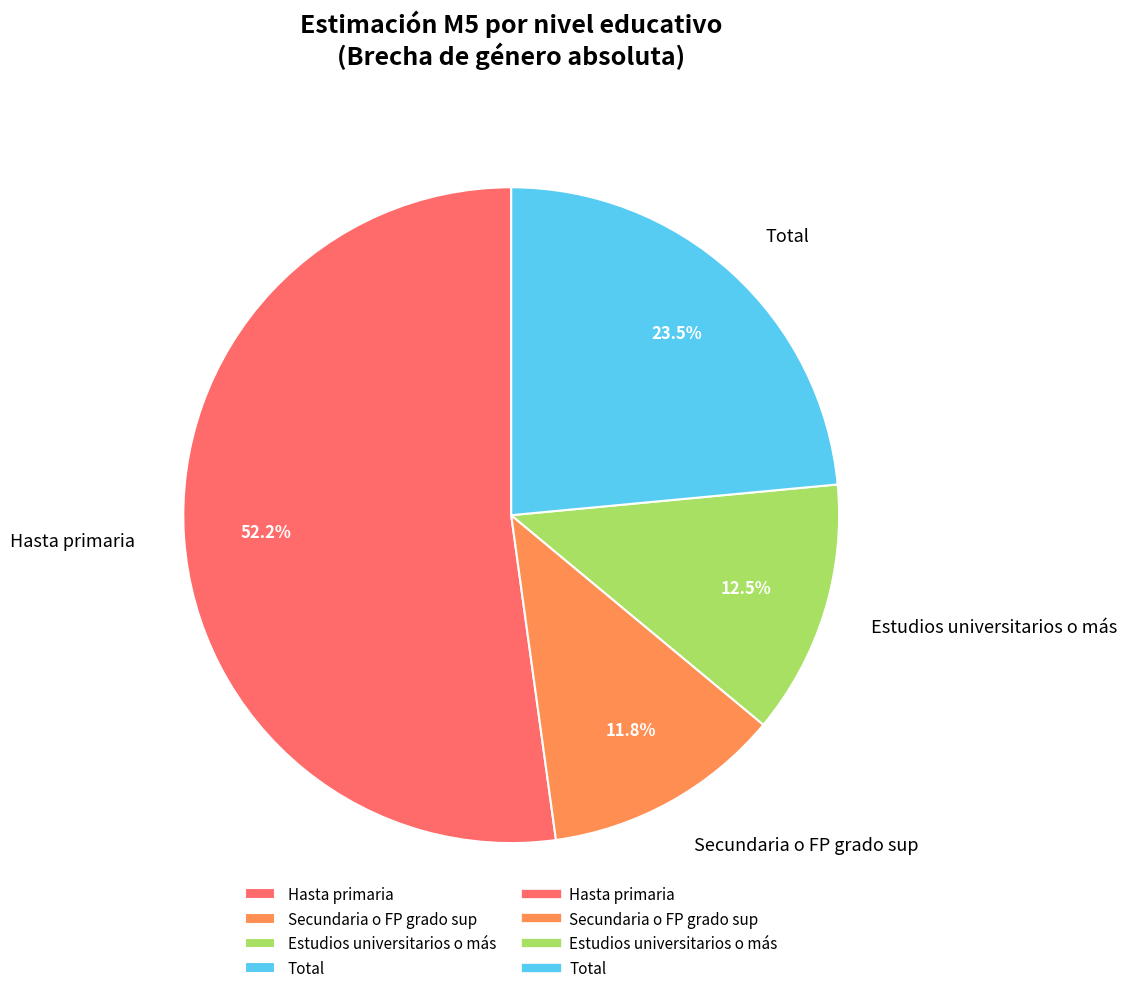

Is it true that Estudios universitarios o más is 2% of the pie?

False